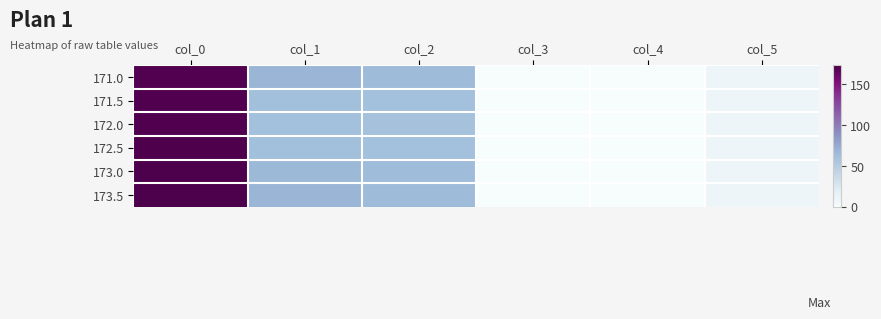

Count the number of categories in the chart.

6